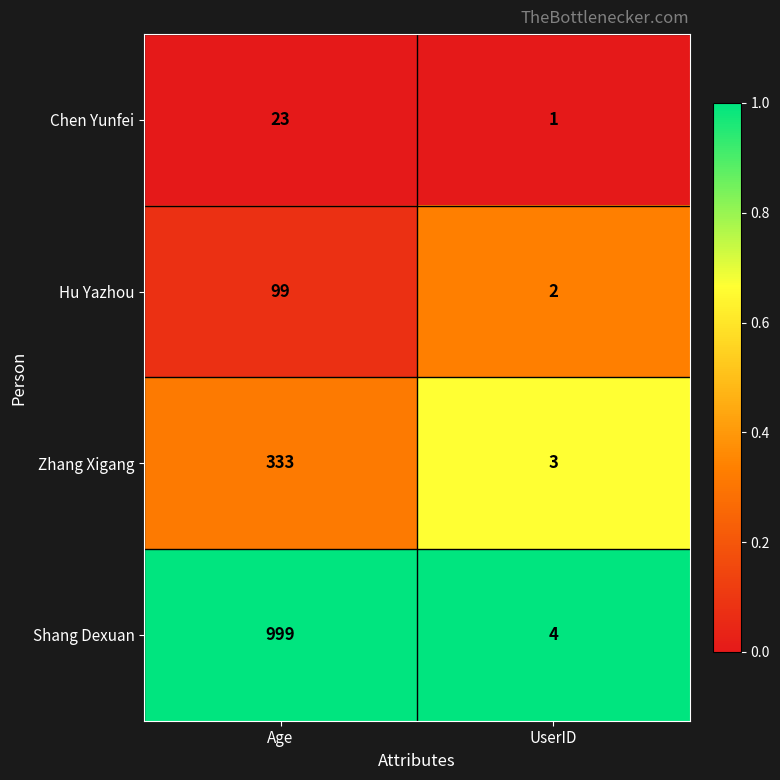

Is the value of Shang Dexuan at UserID greater than the value of Chen Yunfei at Age?

No